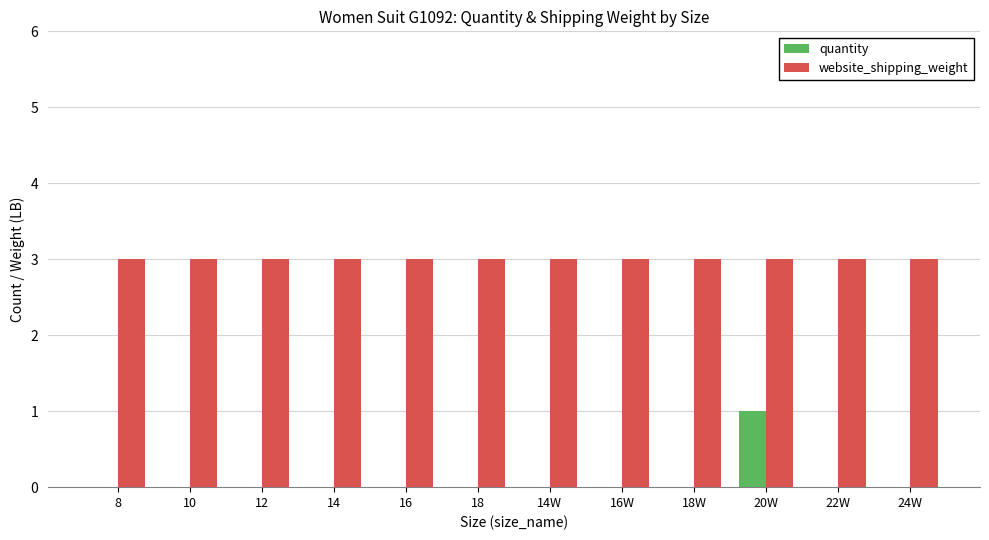

Reading left to right, transcribe all the data shown in this chart.

quantity: 8=0	10=0	12=0	14=0	16=0	18=0	14W=0	16W=0	18W=0	20W=1	22W=0	24W=0
website_shipping_weight: 8=3	10=3	12=3	14=3	16=3	18=3	14W=3	16W=3	18W=3	20W=3	22W=3	24W=3